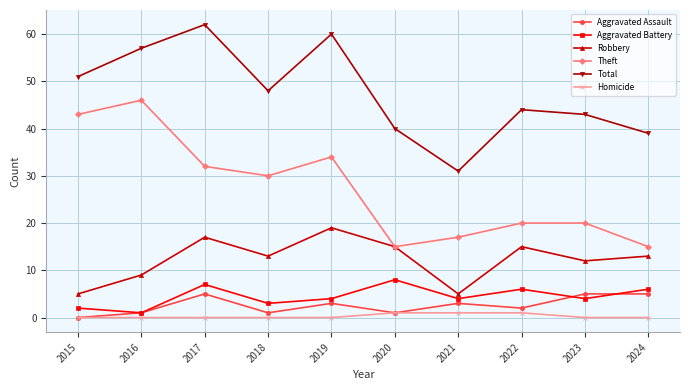

Reading right to left, extract all data points from this chart.

Aggravated Assault: 2024=5	2023=5	2022=2	2021=3	2020=1	2019=3	2018=1	2017=5	2016=1	2015=0
Aggravated Battery: 2024=6	2023=4	2022=6	2021=4	2020=8	2019=4	2018=3	2017=7	2016=1	2015=2
Robbery: 2024=13	2023=12	2022=15	2021=5	2020=15	2019=19	2018=13	2017=17	2016=9	2015=5
Theft: 2024=15	2023=20	2022=20	2021=17	2020=15	2019=34	2018=30	2017=32	2016=46	2015=43
Total: 2024=39	2023=43	2022=44	2021=31	2020=40	2019=60	2018=48	2017=62	2016=57	2015=51
Homicide: 2024=0	2023=0	2022=1	2021=1	2020=1	2019=0	2018=0	2017=0	2016=0	2015=0